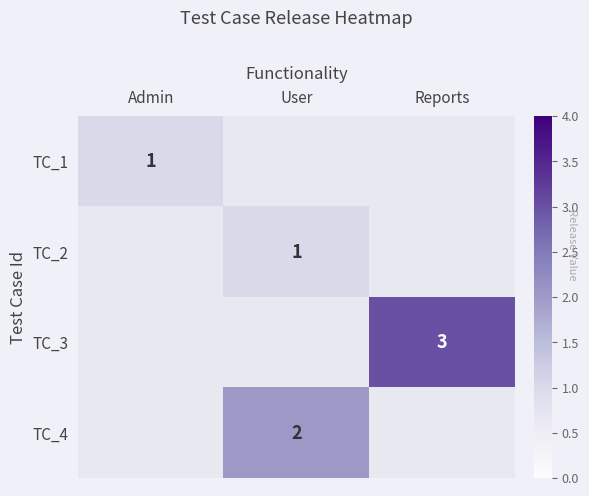

The TC_4 series shows 4 at User. True or false?

False